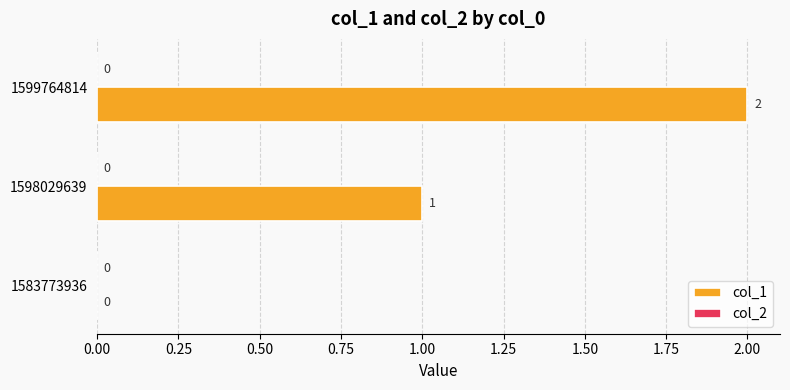

Are the bars grouped side by side (vs. stacked)?

No